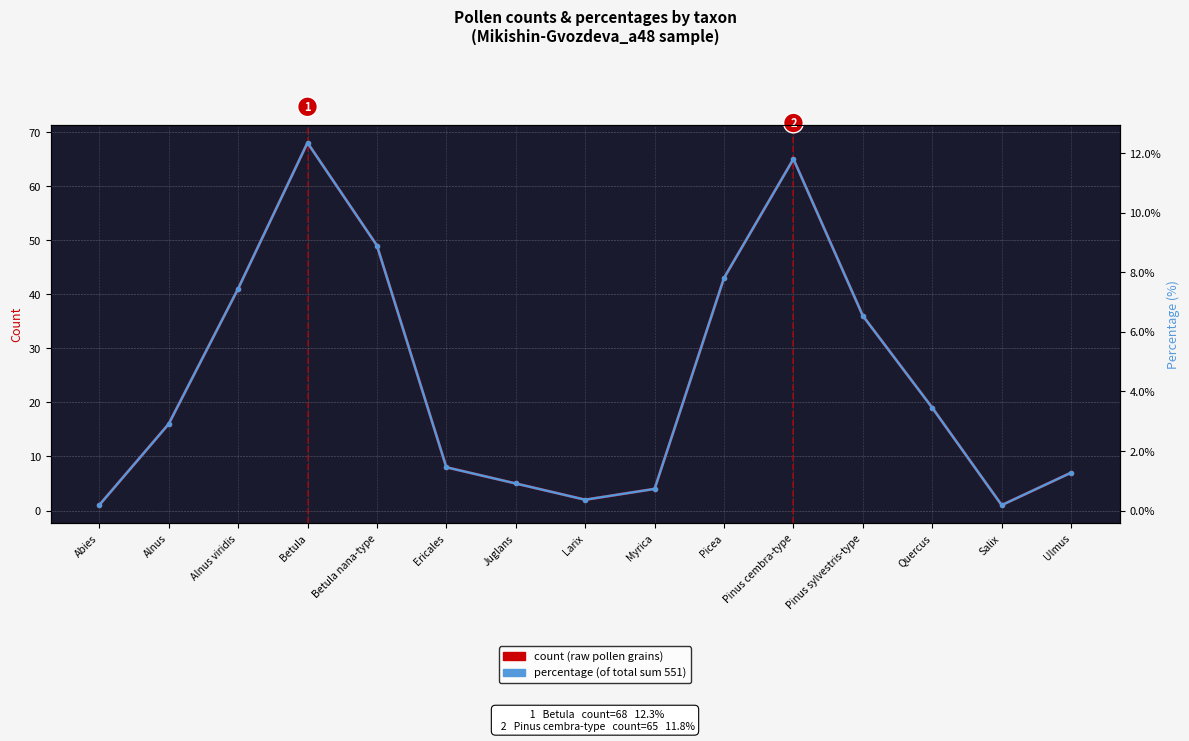

What are all the series names shown in the legend?

count, percentage